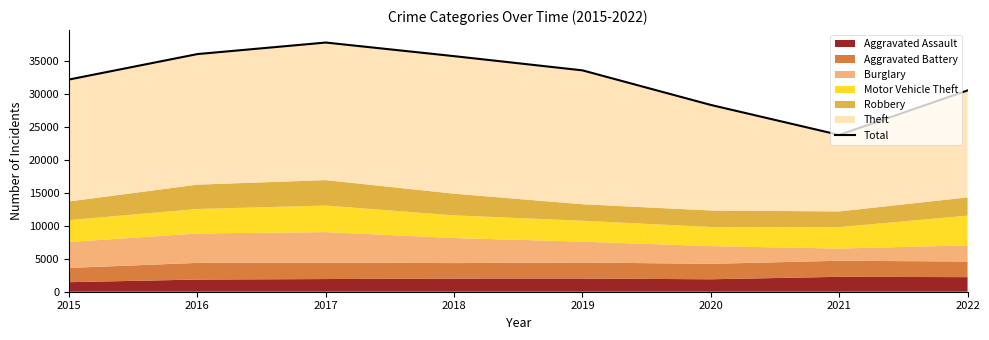

Rank the categories by value from lowest to highest.

2021, 2020, 2022, 2015, 2019, 2018, 2016, 2017